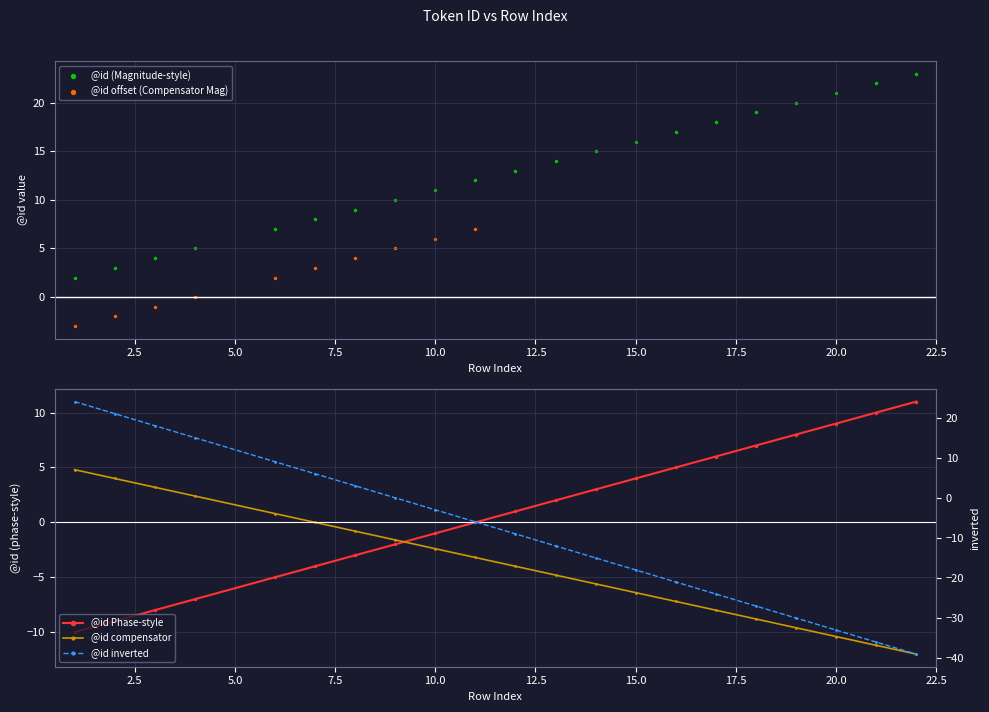

Between 9 and 3, which is larger?

9